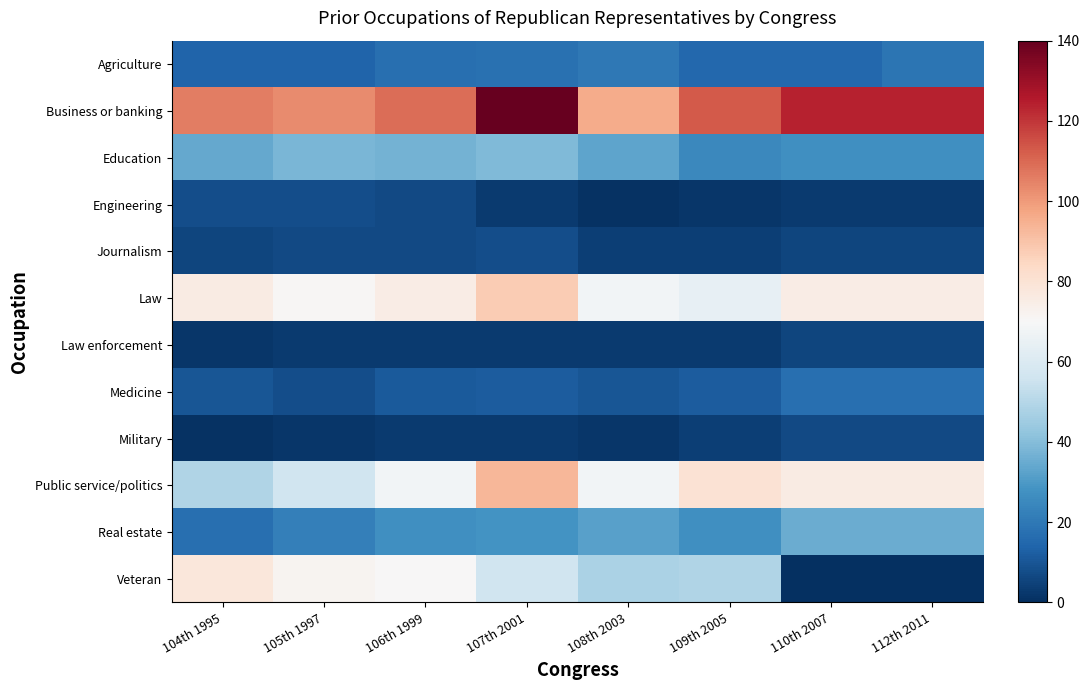

Which series has the largest range (max minus min)?

Veteran